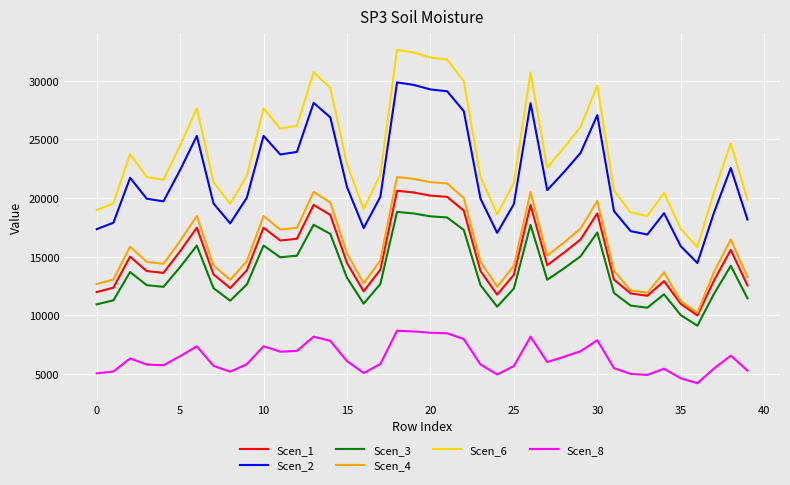

Which series has the widest spread of values?

Scen_6